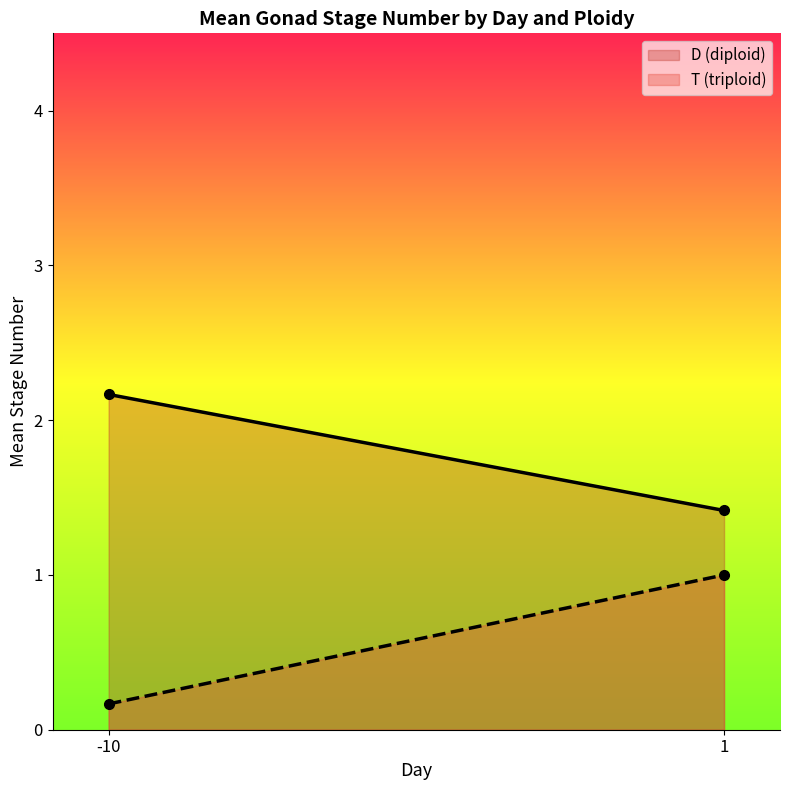

The value of T (triploid) (line) at 1 is 1.0. True or false?

True